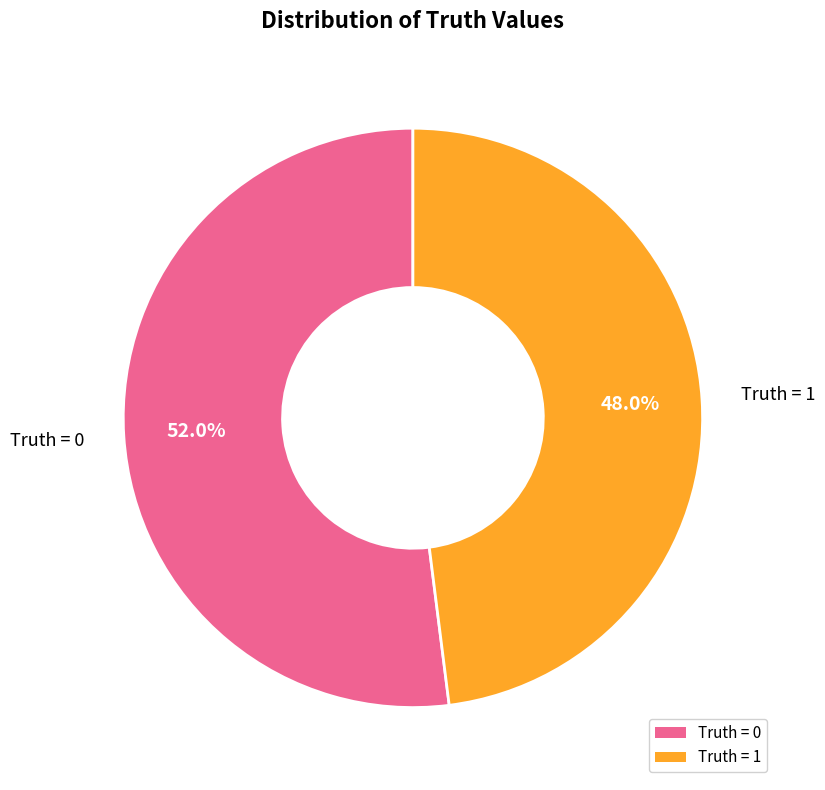

Which slice is the smallest?

Truth = 1